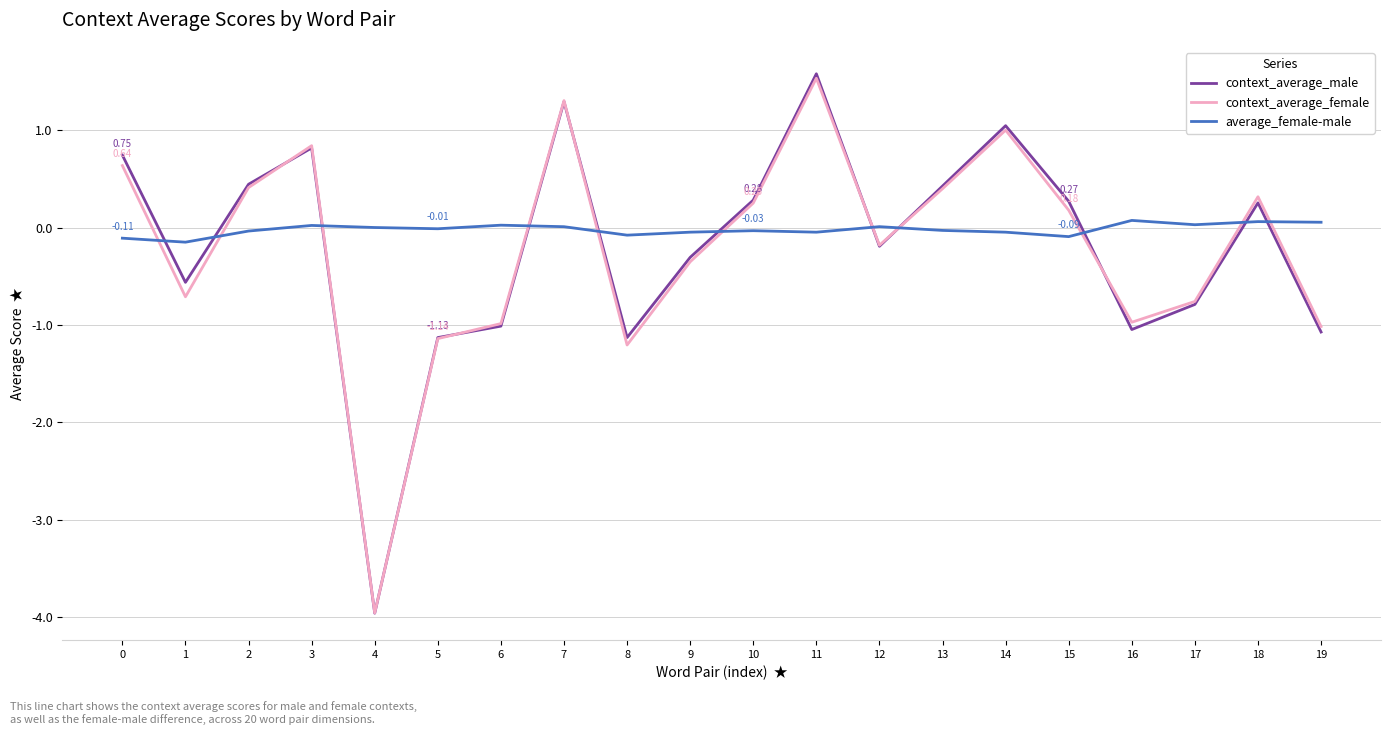

What are all the series names shown in the legend?

context_average_male, context_average_female, average_female-male